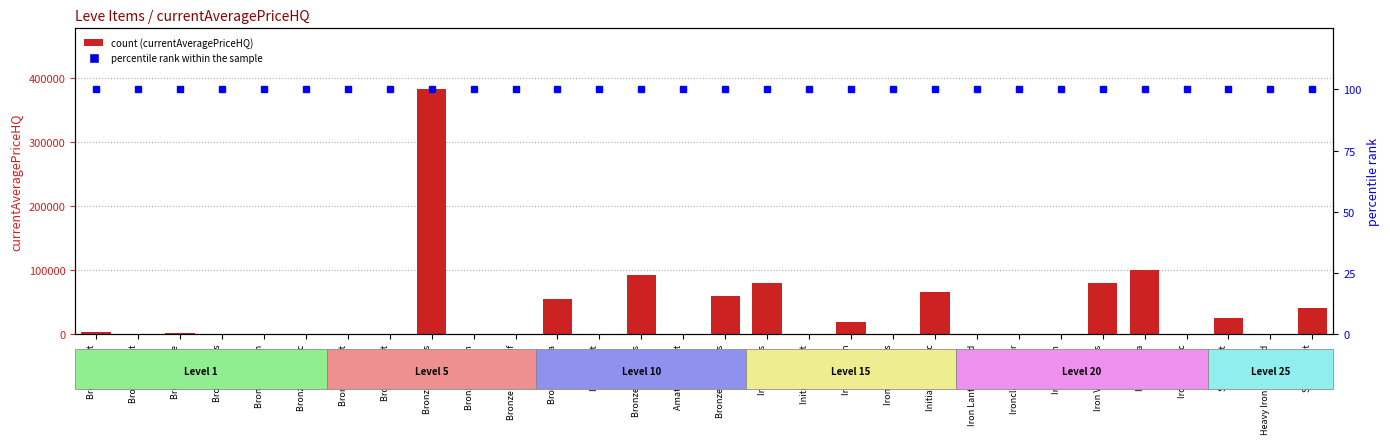

What is the value of the percentile rank within the sample bar at the 23rd from the left?

100.0